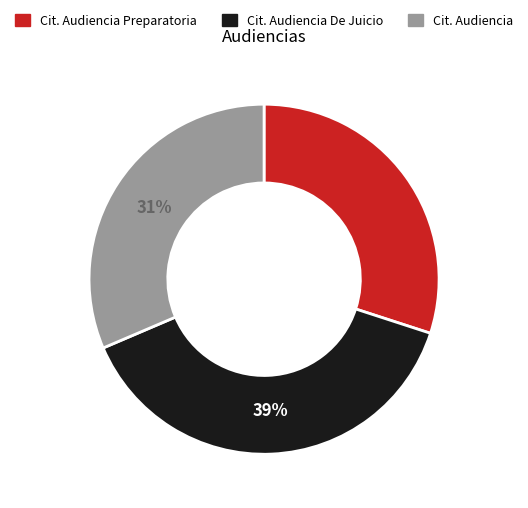

Which category has the smallest portion of the pie?

Cit. Audiencia Preparatoria